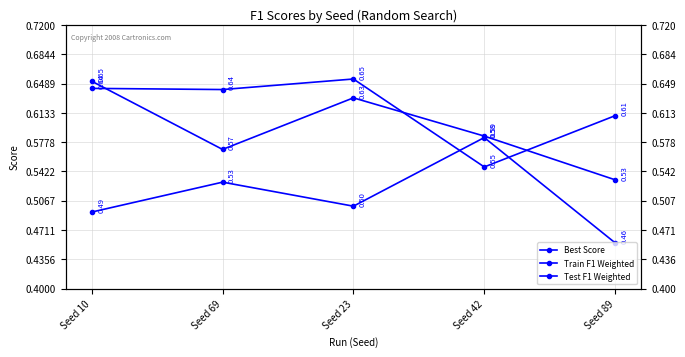

Reading right to left, transcribe all the data shown in this chart.

Best Score: Seed 89=0.5	Seed 42=0.6	Seed 23=0.6	Seed 69=0.6	Seed 10=0.7
Train F1 Weighted: Seed 89=0.6	Seed 42=0.5	Seed 23=0.7	Seed 69=0.6	Seed 10=0.6
Test F1 Weighted: Seed 89=0.5	Seed 42=0.6	Seed 23=0.5	Seed 69=0.5	Seed 10=0.5